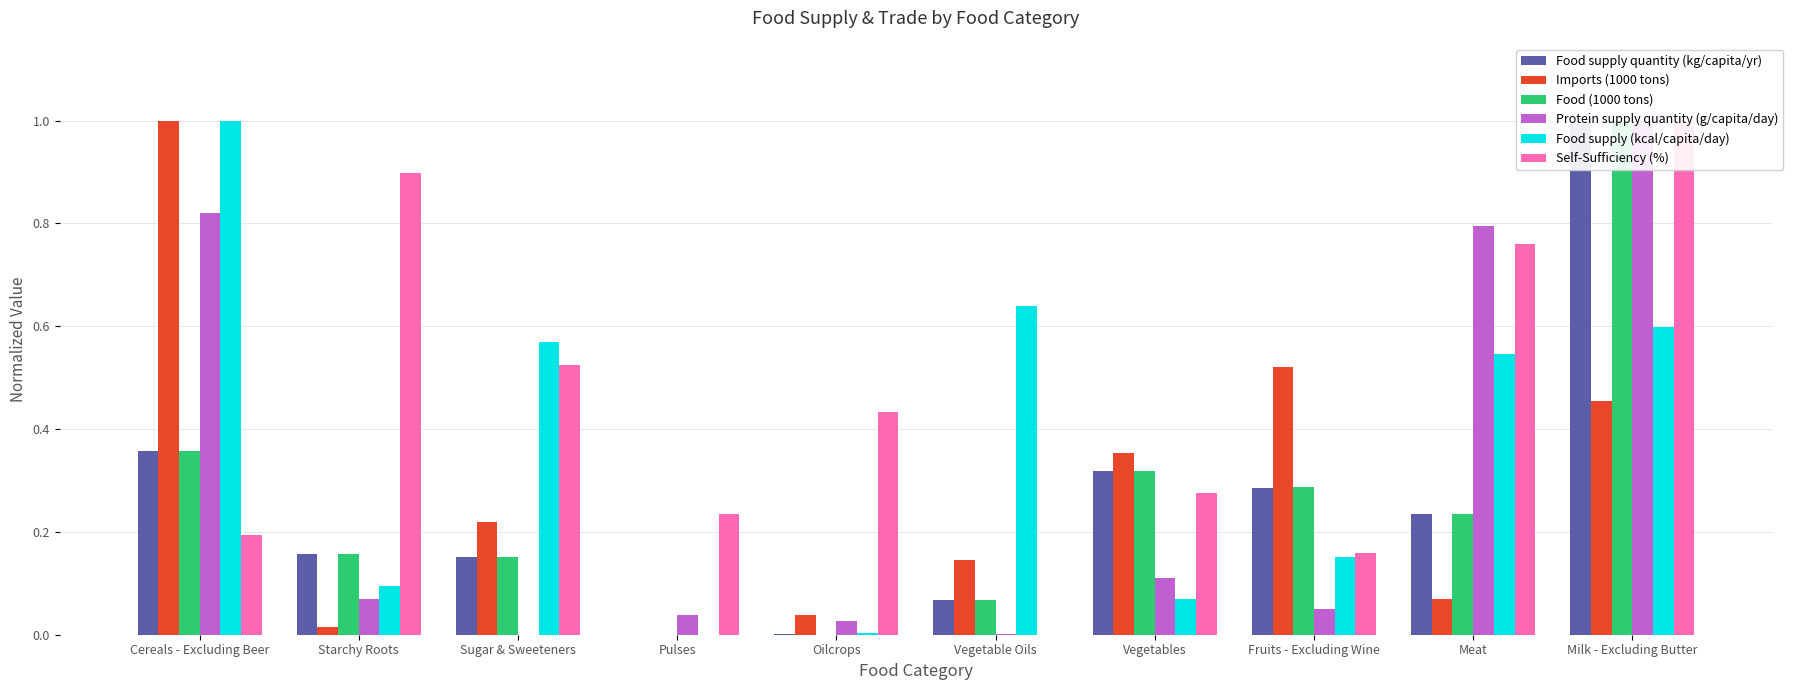

How many positive values does the Food (1000 tons) series have?

9